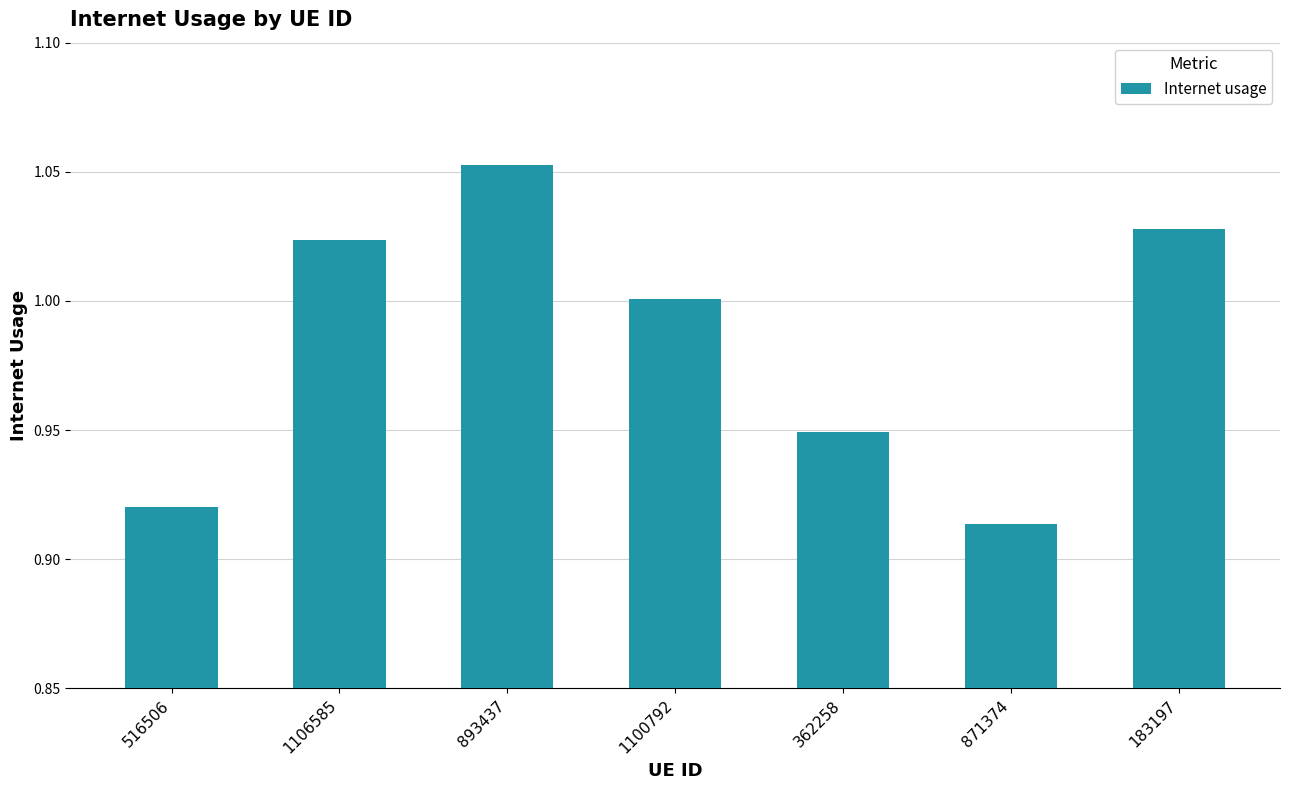

Which category has the highest value across all series?

893437